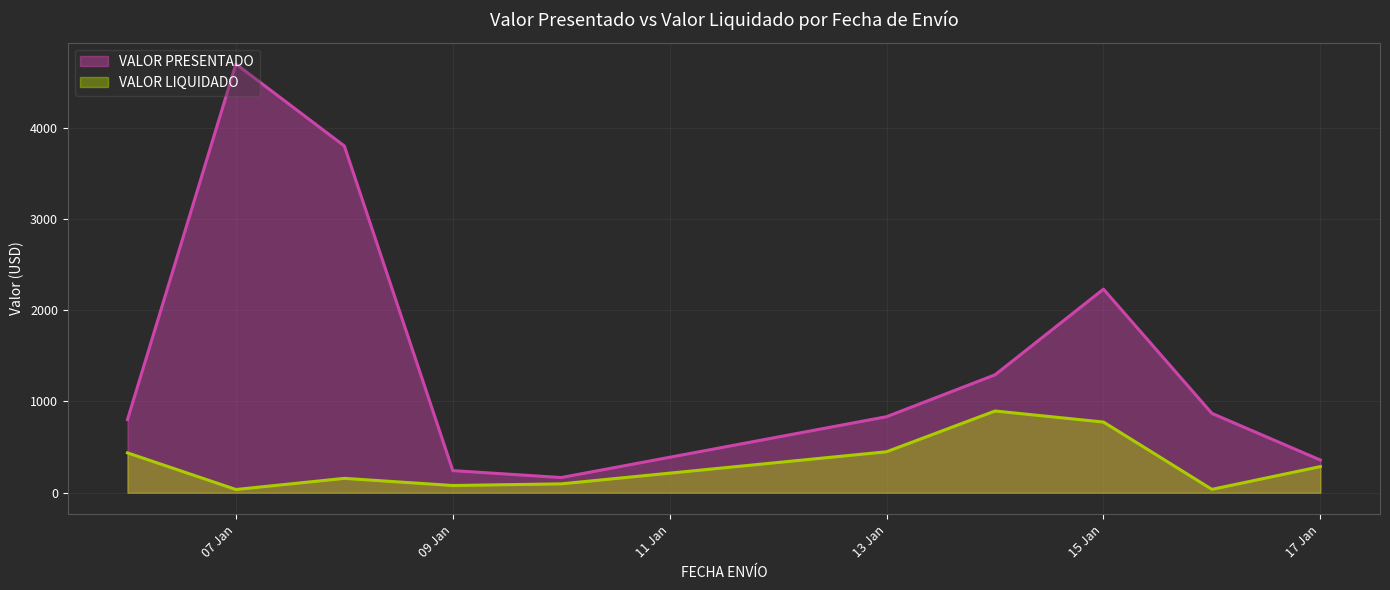

At which category does the chart reach its peak across all series?

07 Jan